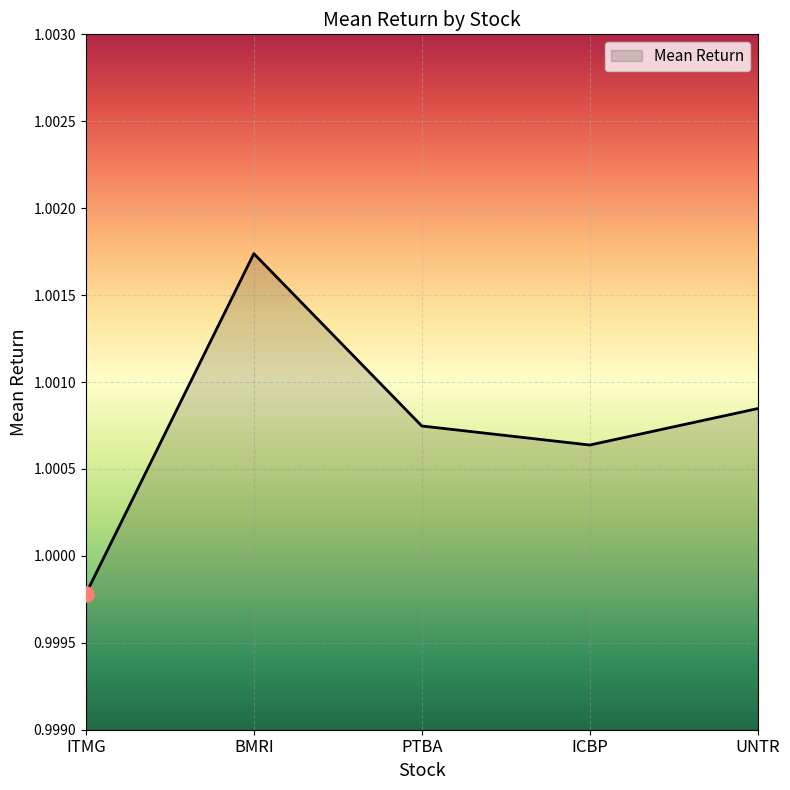

Which has a higher value, ITMG or BMRI?

BMRI